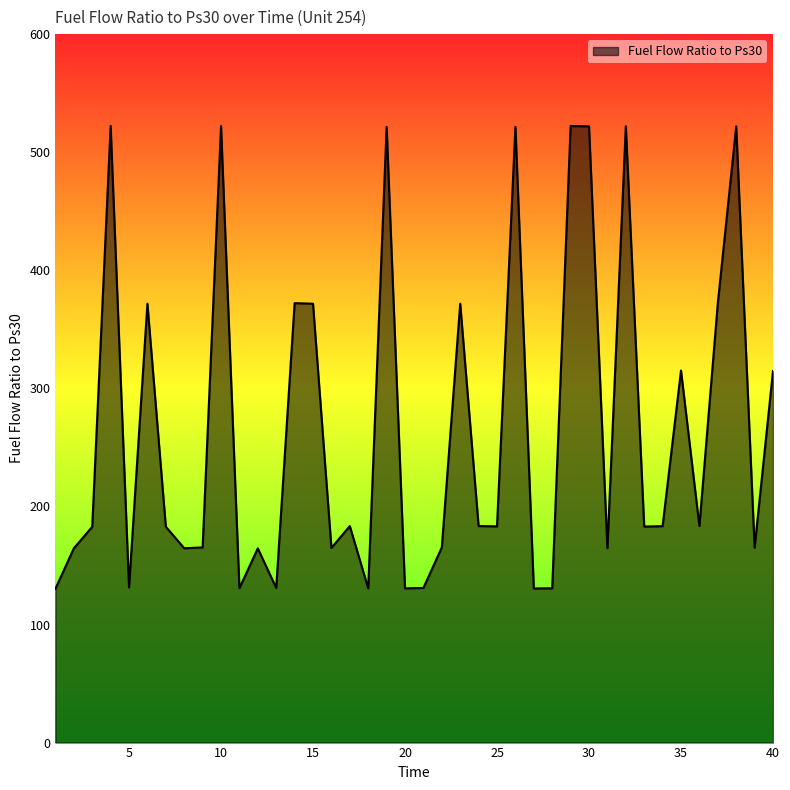

What is the smallest value displayed?

130.3